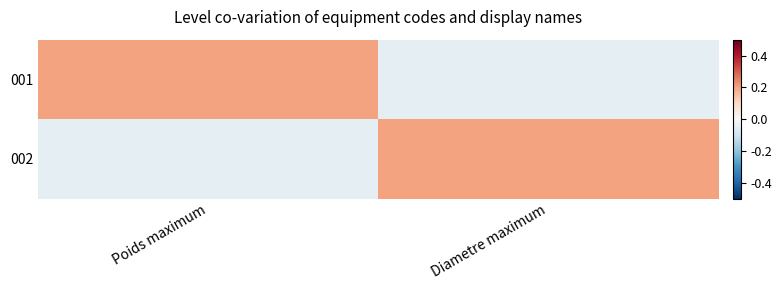

At how many categories does at least one series exceed 0?

2